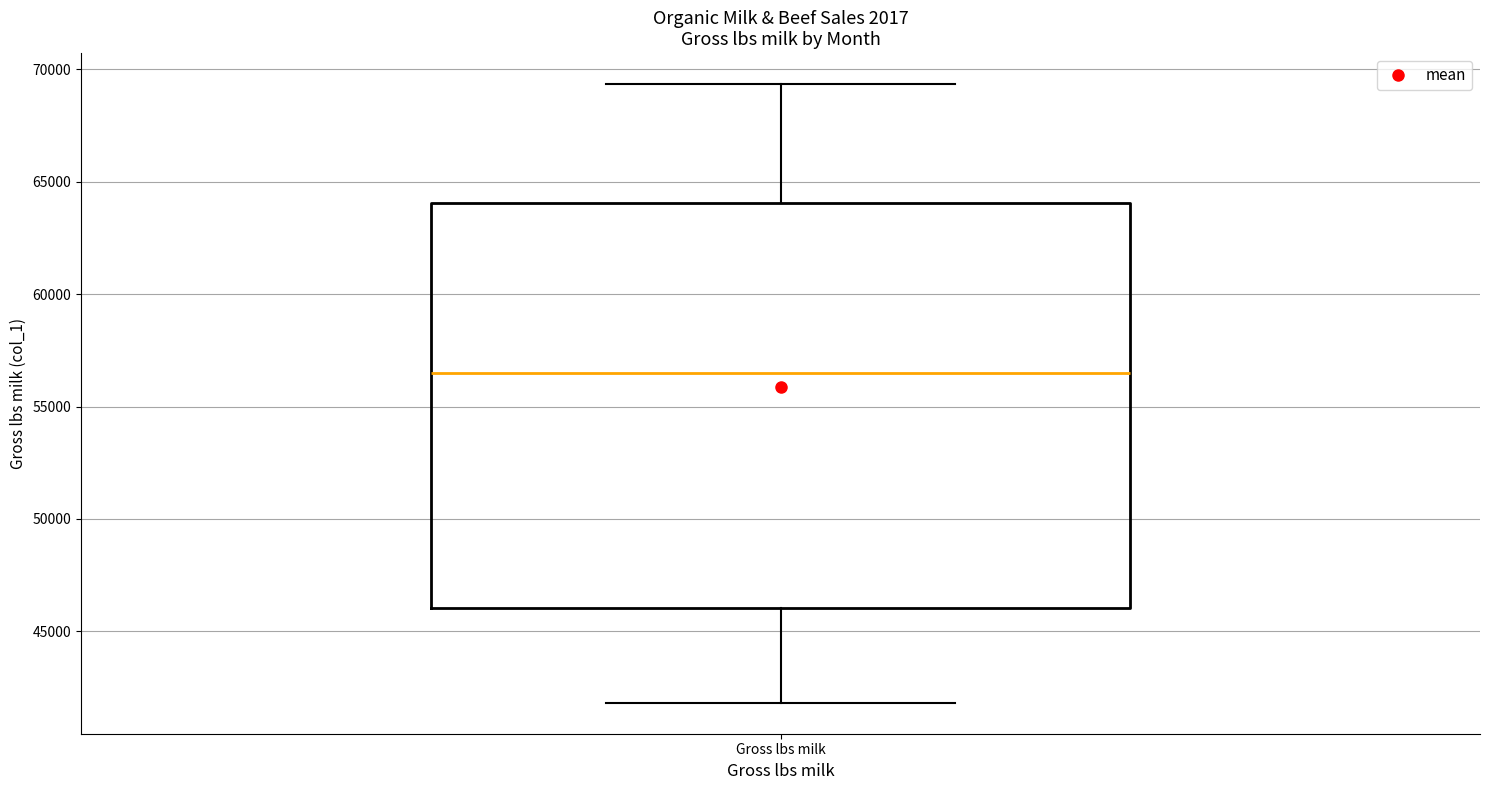

Where does the median line of the box for Gross lbs milk sit on the y-axis? The values are not printed on the chart, so give them approximately, as read against the axis.

56500